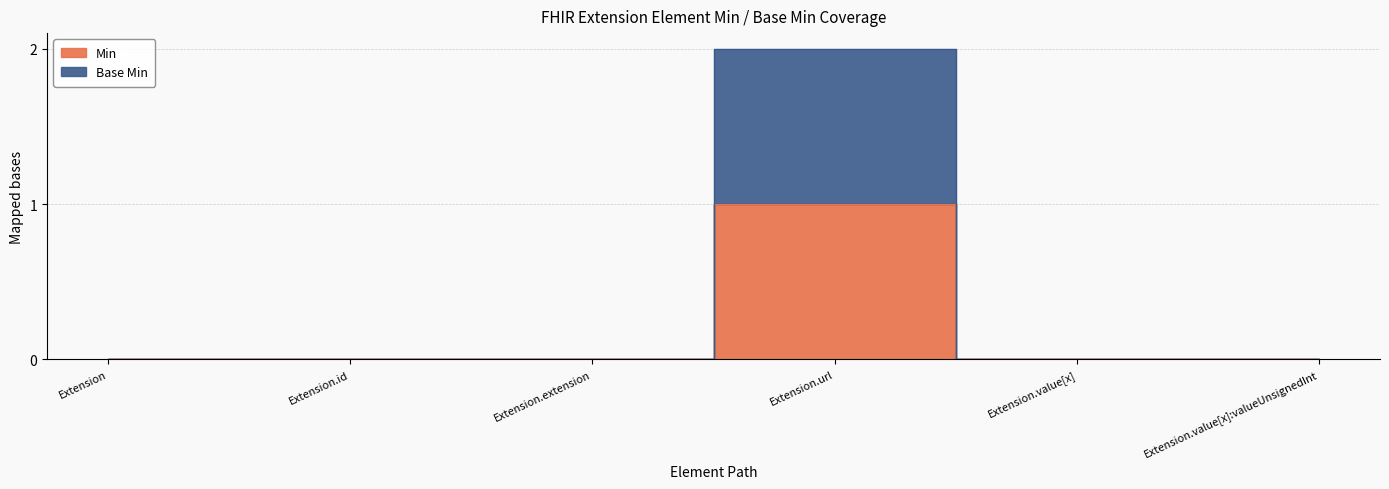

At which label is Min closest to 0?

Extension